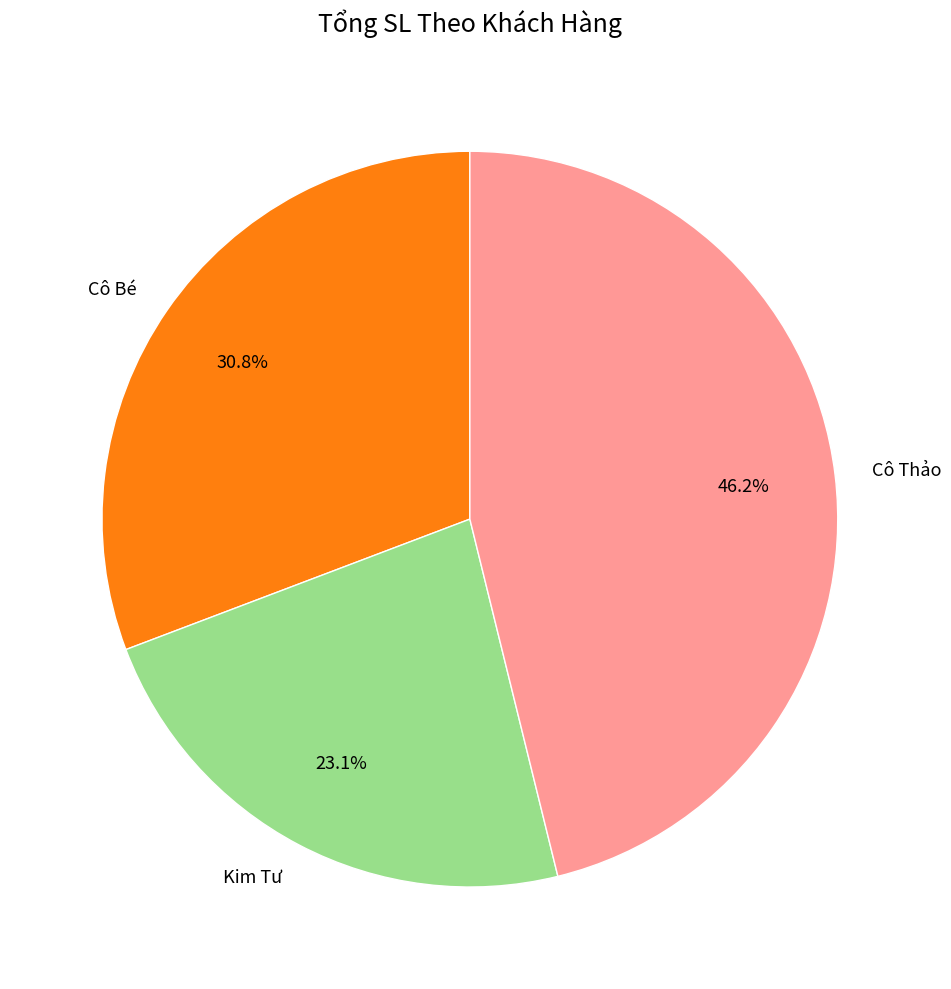

What percentage do Cô Bé and Cô Thảo together represent?

76.9%